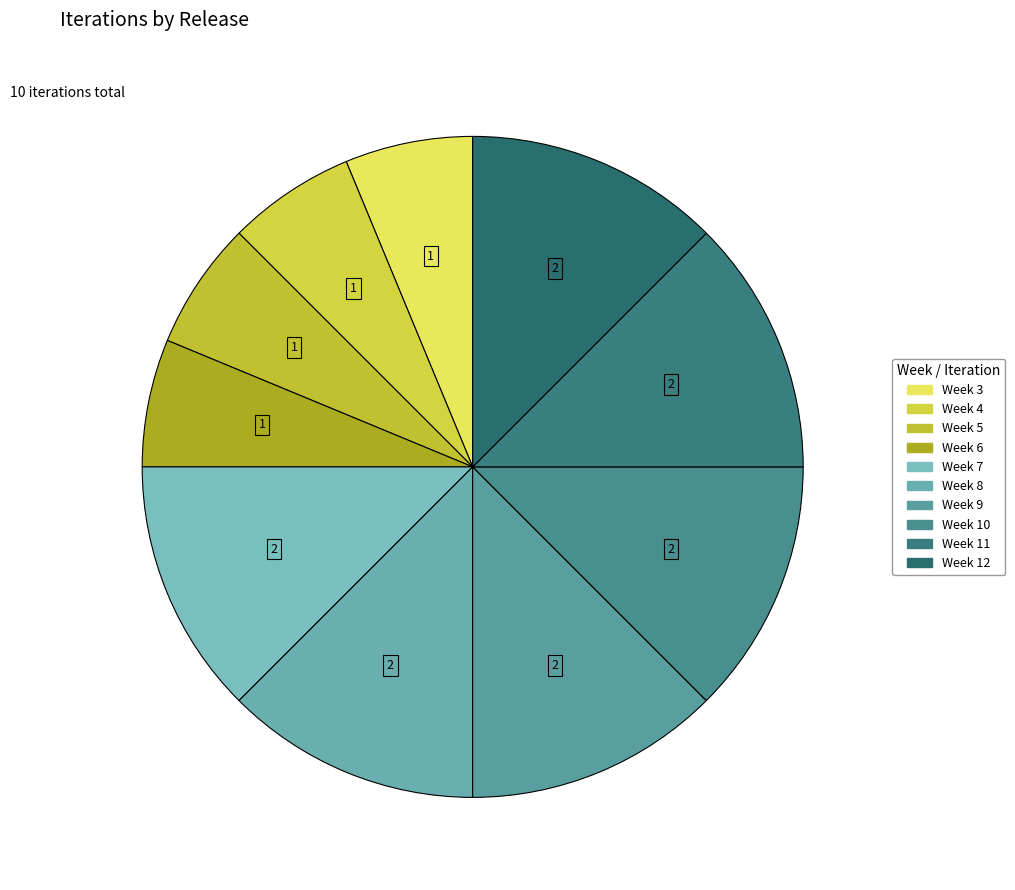

To the nearest percent, what is the difference between the Week 6 and Week 12 slice percentages?

6%